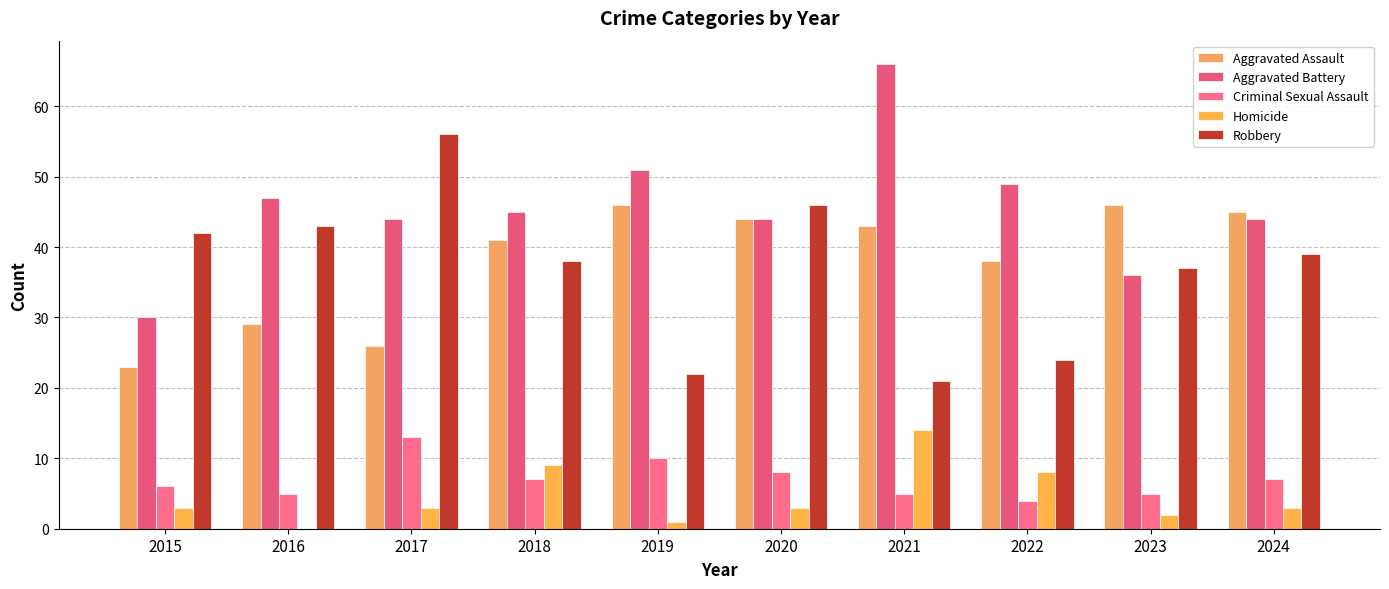

Which series changed the most between 2023 and 2024?

Aggravated Battery